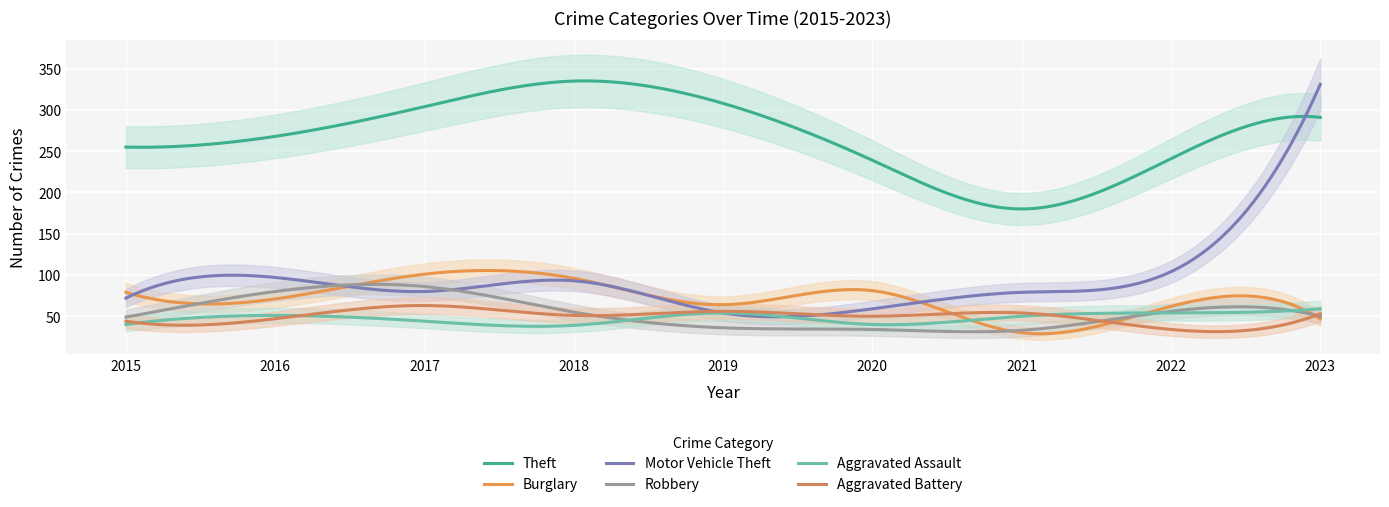

Is the value of Robbery at 2015 greater than the value of Theft at 2018?

No